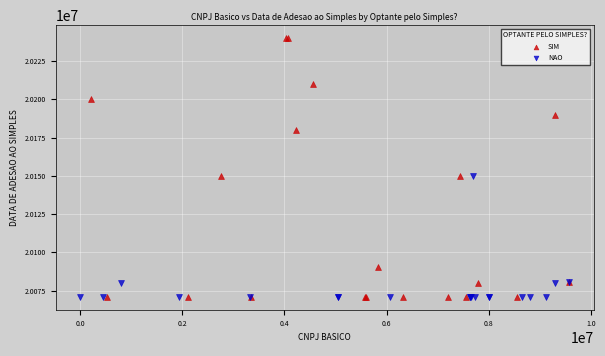

Which series has the widest spread of Y values?

SIM